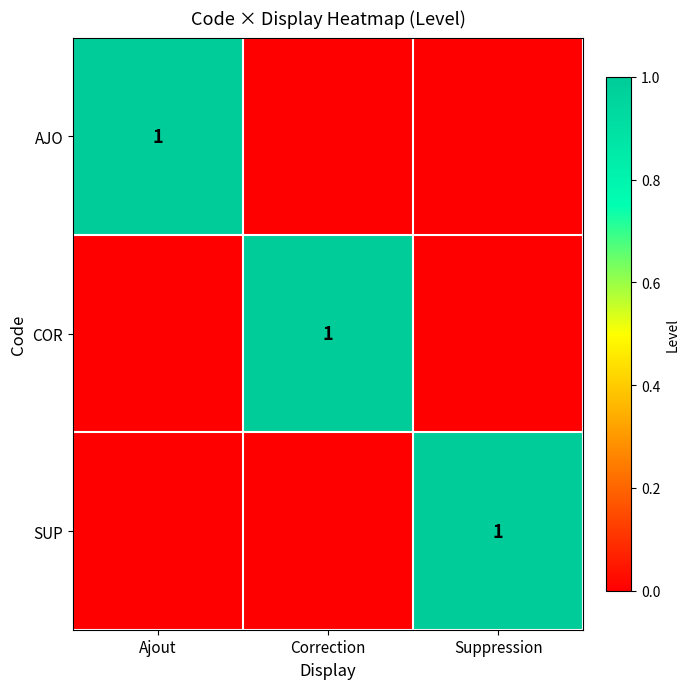

True or false: SUP has a value of 1 at Suppression.

True